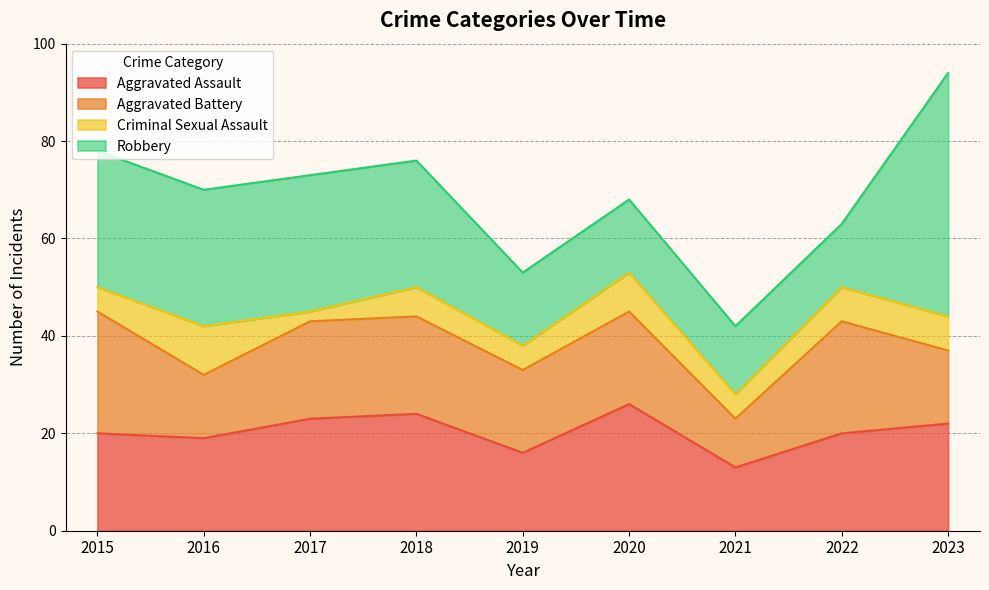

How many data points in Robbery are above 26?

4